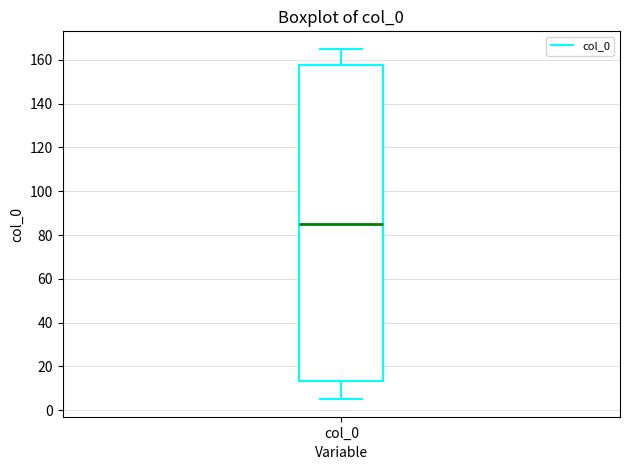

Read this box plot against the y-axis: the position of the median line, the range covered by the box, and the ends of both whiskers. The values are not printed on the chart, so give them approximately, as read against the axis.

median 86, box 14 to 158, whiskers 6 to 164